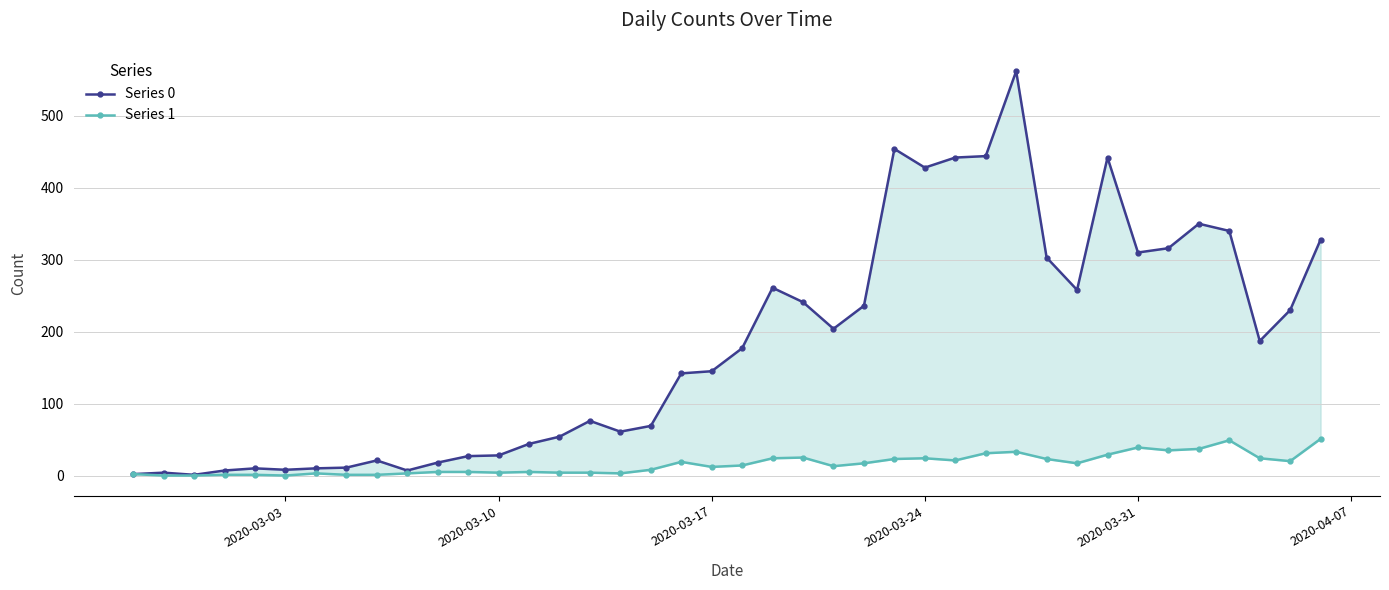

How many lines are shown in the chart?

2